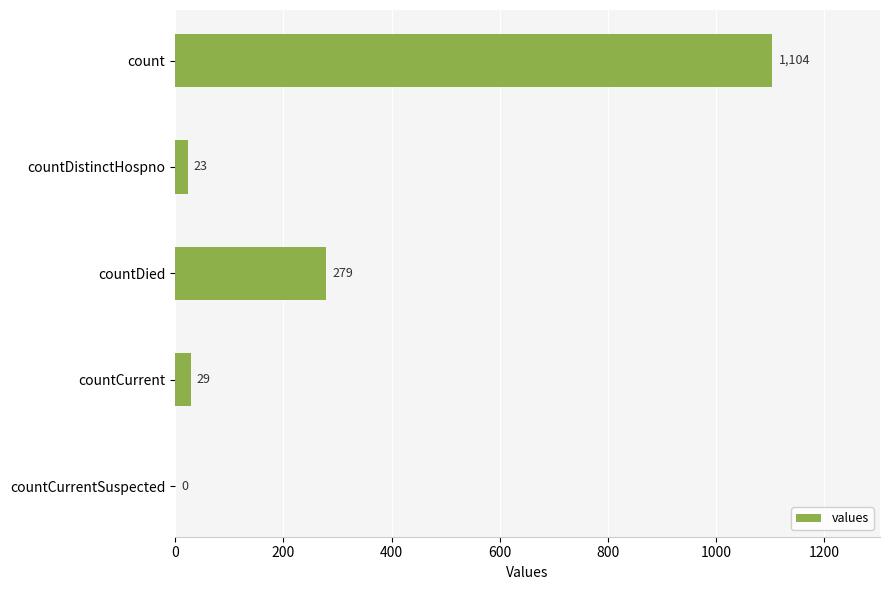

What is the sum of all values?

1435